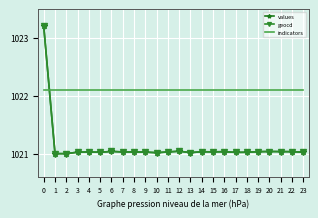

The geocd series shows 1021.0 at 5. True or false?

True